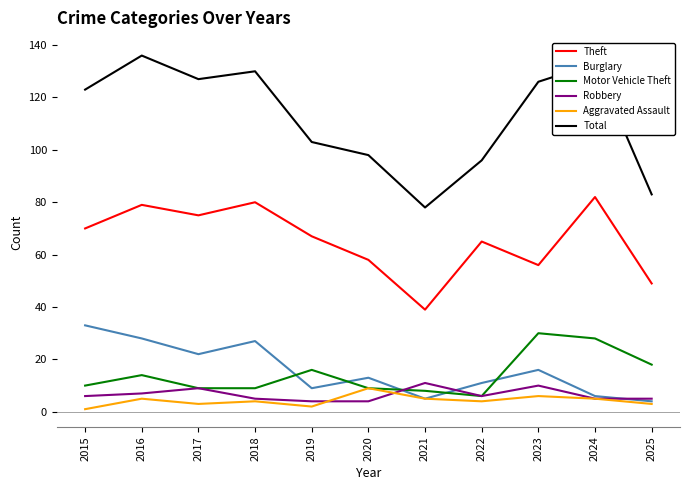

What is the average value of the Motor Vehicle Theft series?

14